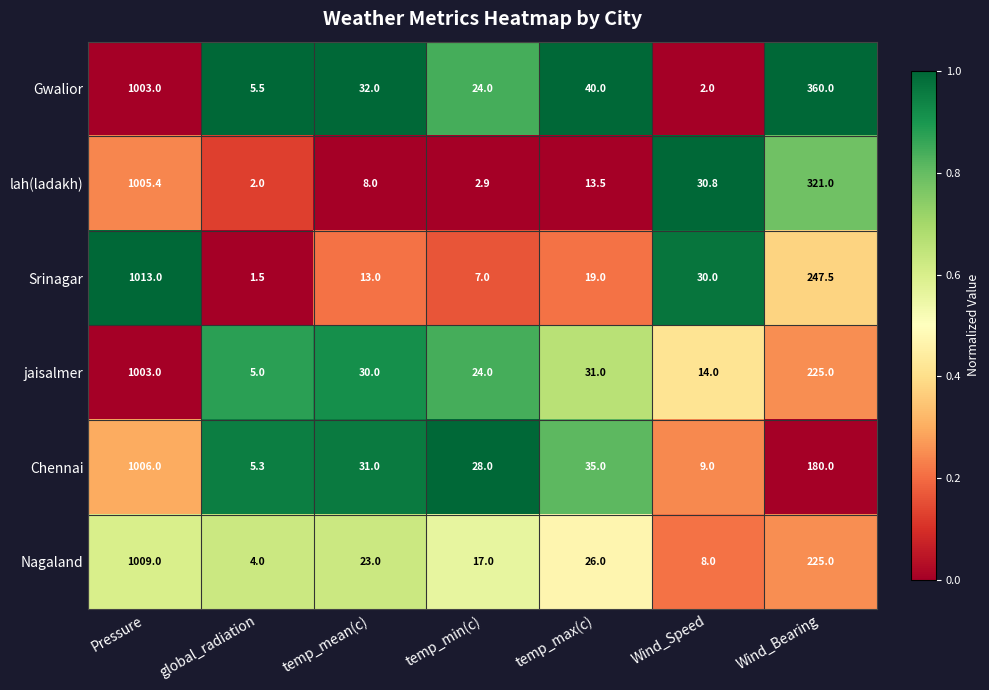

Which series has the largest total across all categories?

Gwalior